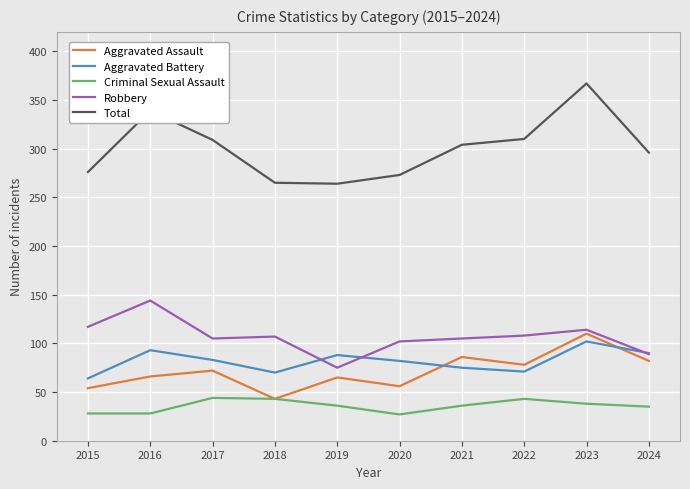

The Aggravated Battery series shows 90 at 2024. True or false?

True